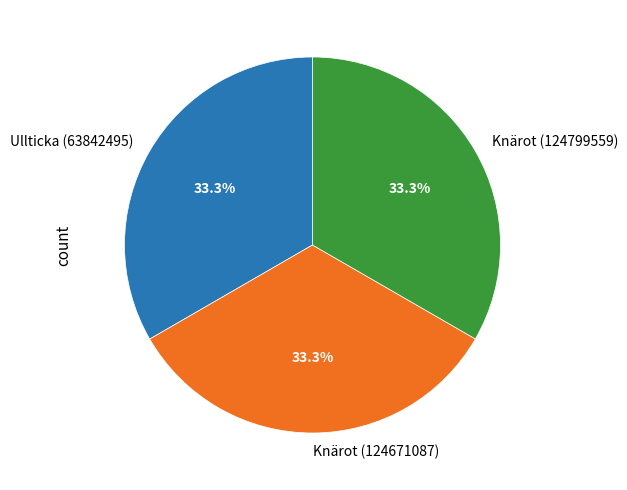

What is the ratio of the value at Ullticka (63842495) to the value at Knärot (124799559)?

1.0